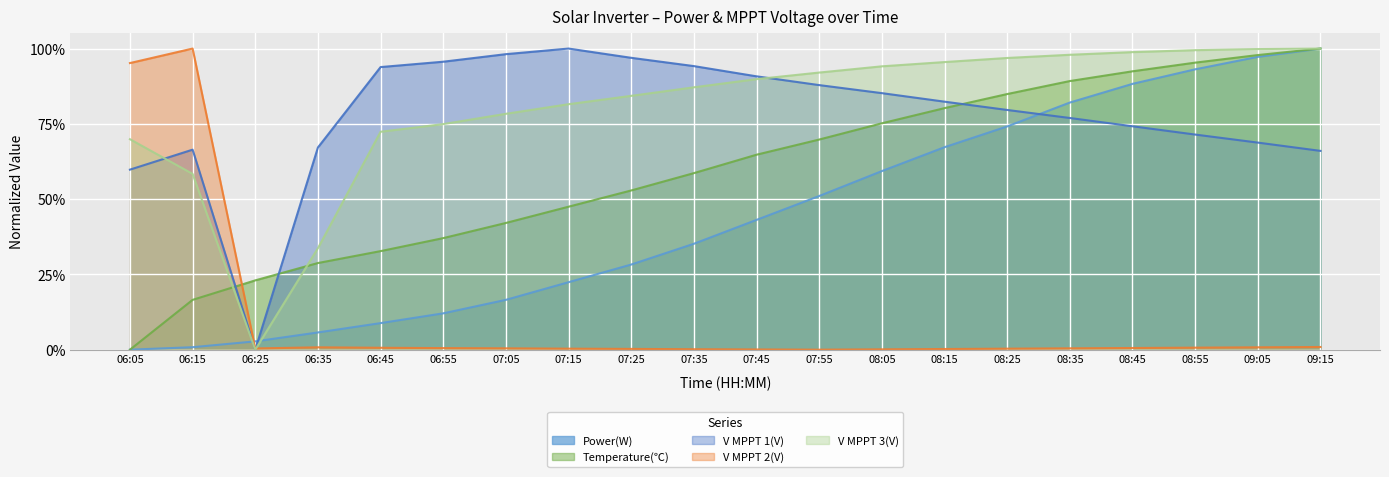

How many categories are shown in the chart?

20